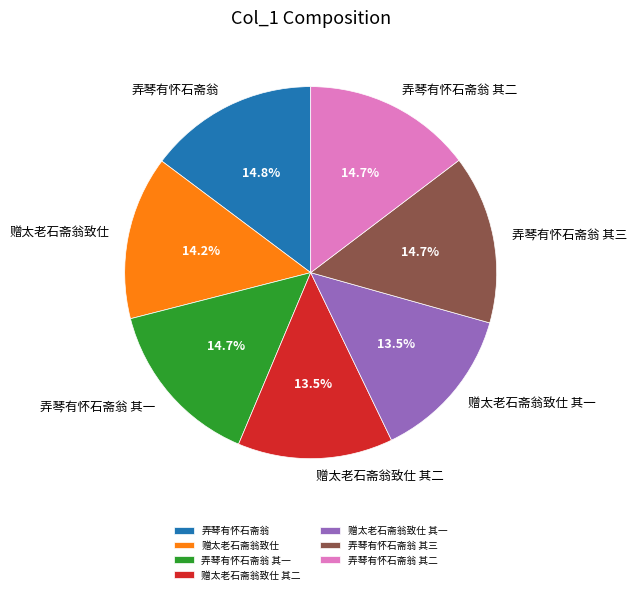

Does 弄琴有怀石斋翁 其一 represent more than half of the total?

No